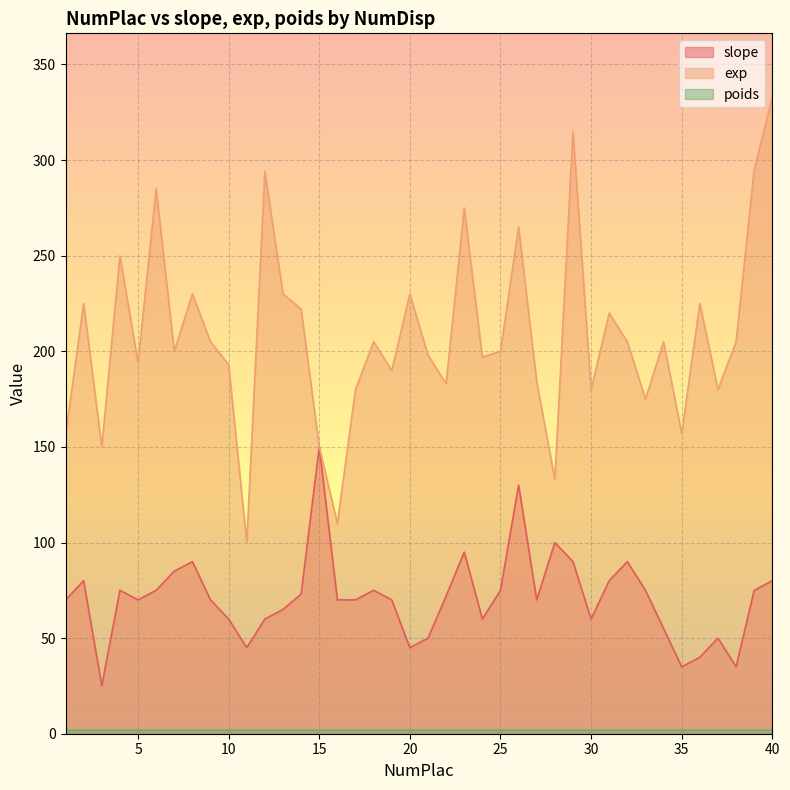

True or false: slope has more than 2 points higher than both neighbors.

True